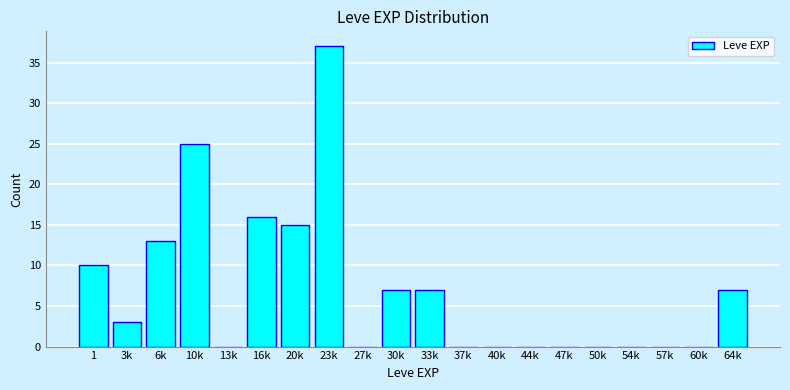

Reading left to right, list all the values displayed in this chart.

1=10	3k=3	6k=13	10k=25	13k=0	16k=16	20k=15	23k=37	27k=0	30k=7	33k=7	37k=0	40k=0	44k=0	47k=0	50k=0	54k=0	57k=0	60k=0	64k=7